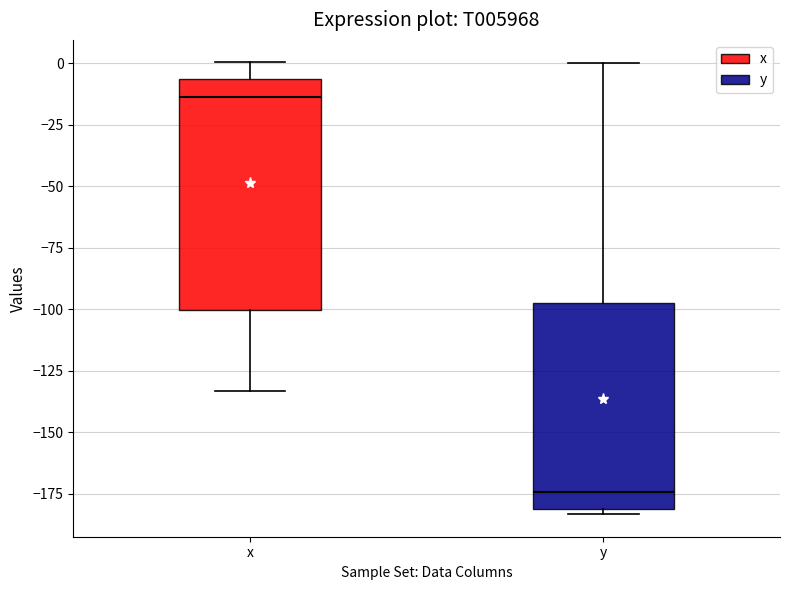

Reading left to right, read every box against the y-axis: the position of its median line, the range the box covers, and the ends of its whiskers. The values are not printed on the chart, so give them approximately, as read against the axis.

x: median -15, box -100 to -5, whiskers -135 to 0
y: median -175, box -180 to -100, whiskers -185 to 0